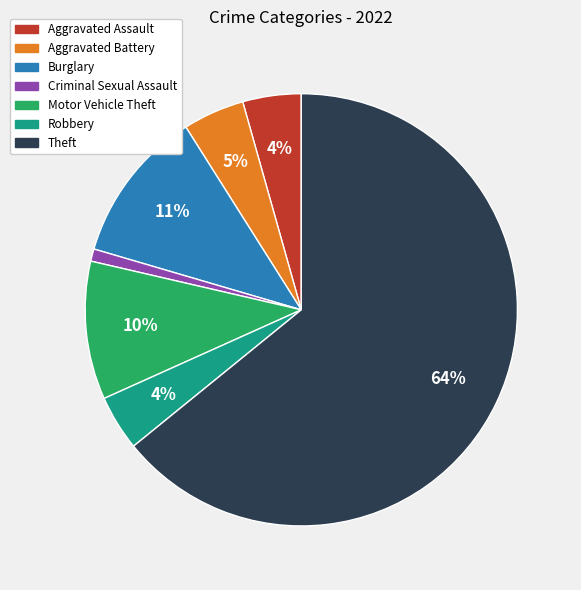

To the nearest percent, what is the average slice percentage?

14%